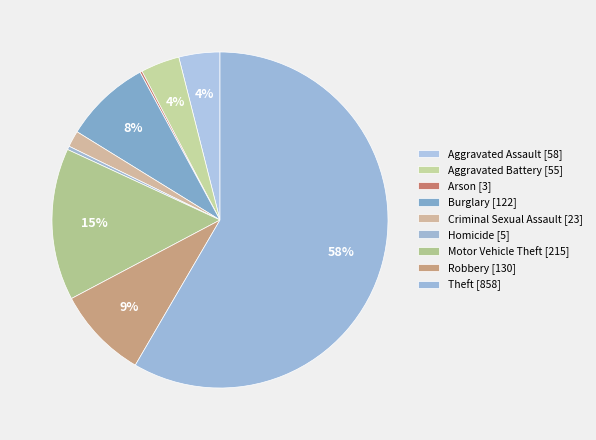

Which slice is the smallest?

Arson